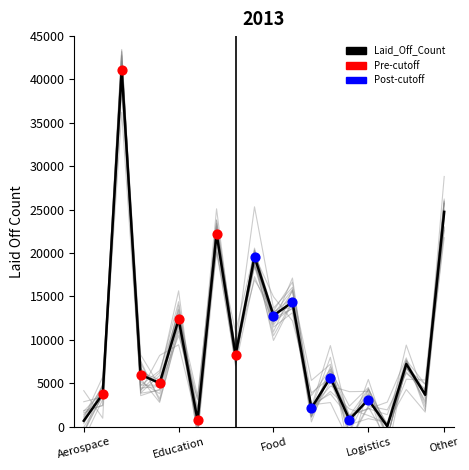

What is the change in value from Healthcare to Logistics?

-11234